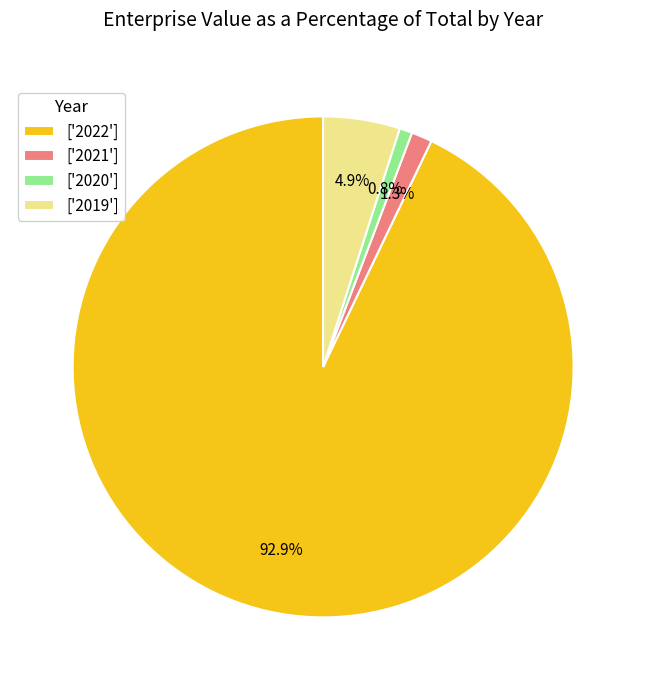

How many segments does this pie chart have?

4